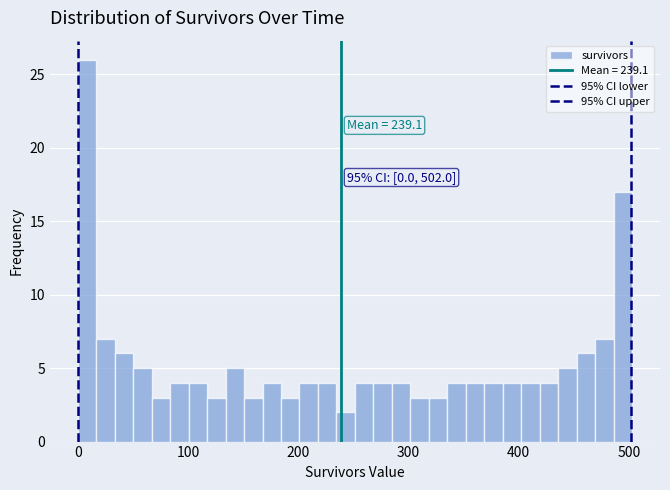

Read against the x-axis, roughly where is the centre of the tallest bar?

10